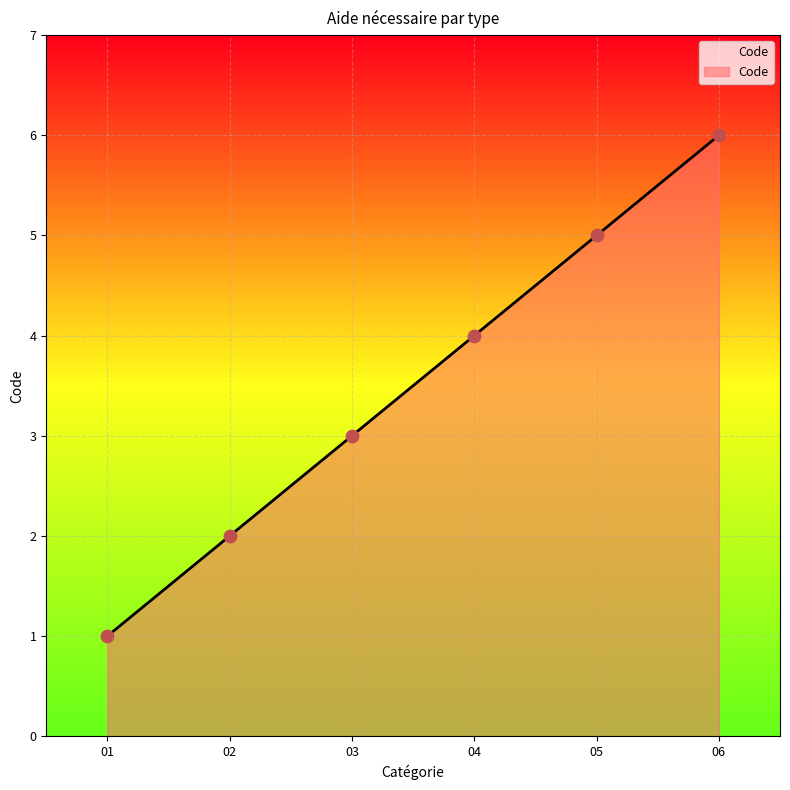

Approximately how many times larger is the value at 05 compared to 01?

5.0